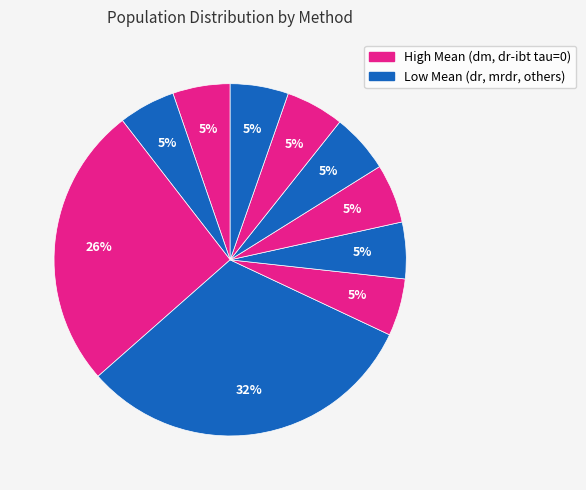

How many slices are in this pie chart?

10